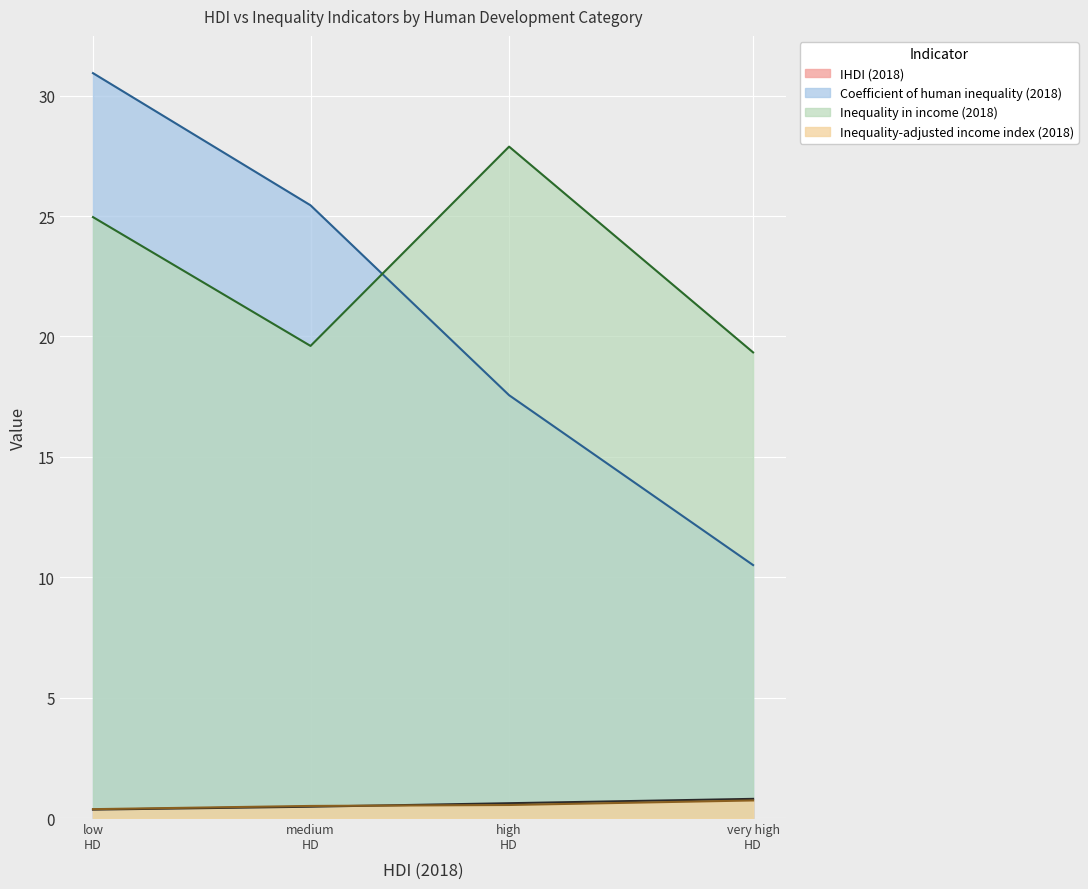

True or false: Coefficient of human inequality (2018) has more than 0 points higher than both neighbors.

False